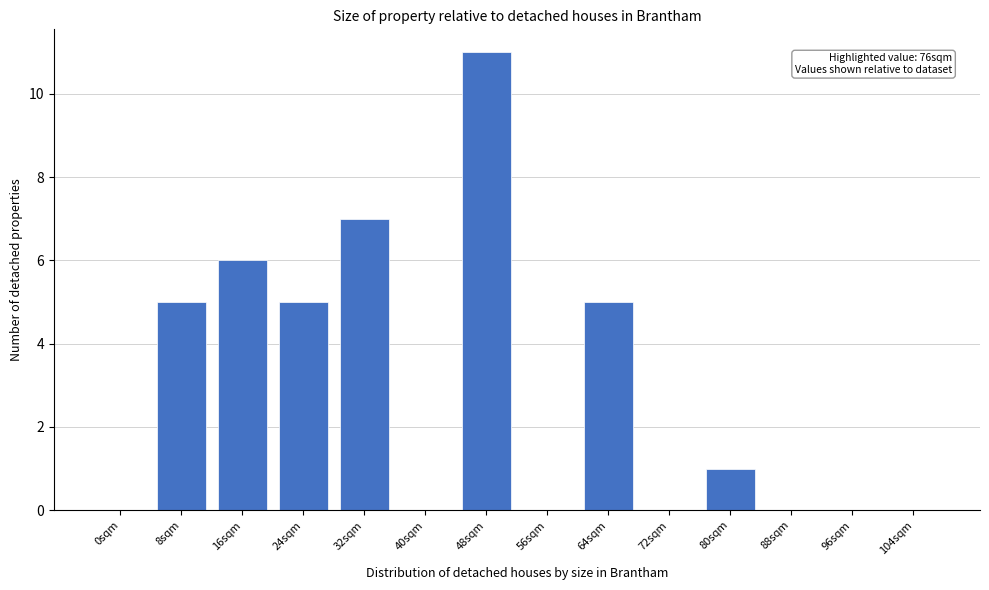

Reading right to left, what are all the values shown in this chart?

104sqm=0	96sqm=0	88sqm=0	80sqm=1	72sqm=0	64sqm=5	56sqm=0	48sqm=11	40sqm=0	32sqm=7	24sqm=5	16sqm=6	8sqm=5	0sqm=0